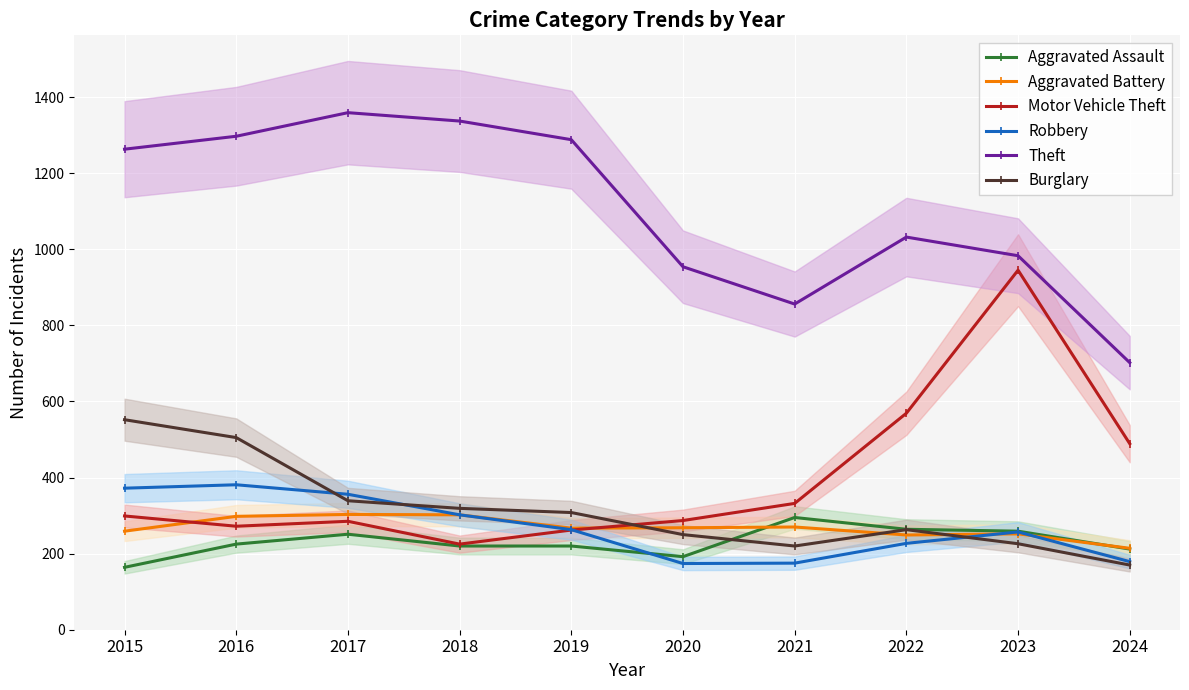

How many times do Robbery and Burglary cross each other?

3